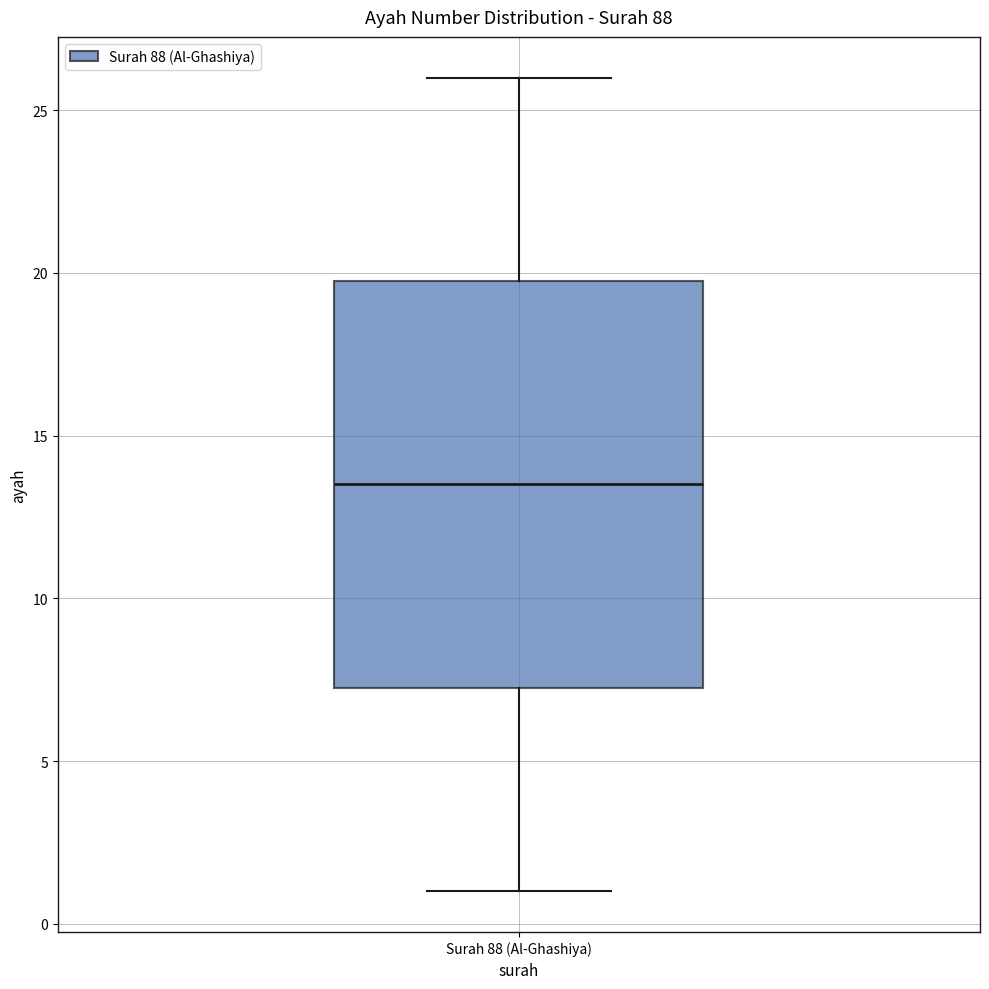

Read this box plot against the y-axis: the position of the median line, the range covered by the box, and the ends of both whiskers. The values are not printed on the chart, so give them approximately, as read against the axis.

median 13.5, box 7.5 to 20.0, whiskers 1.0 to 26.0